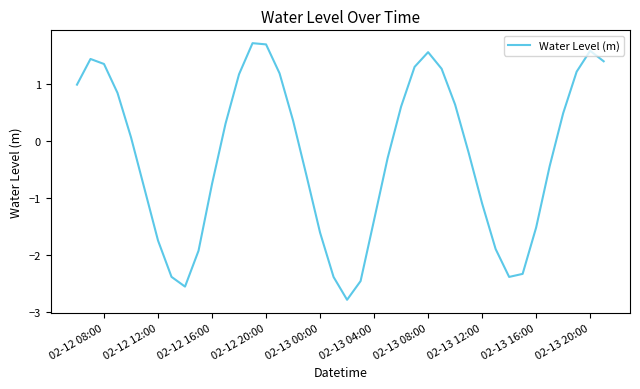

What is the minimum value shown in the chart?

-2.8